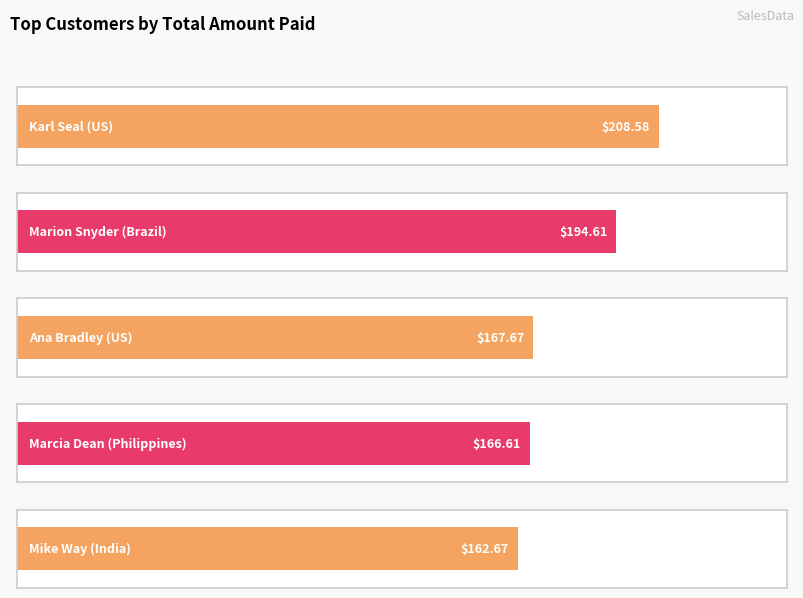

Reading left to right, extract all data points from this chart.

208.6	194.6	167.7	166.6	162.7